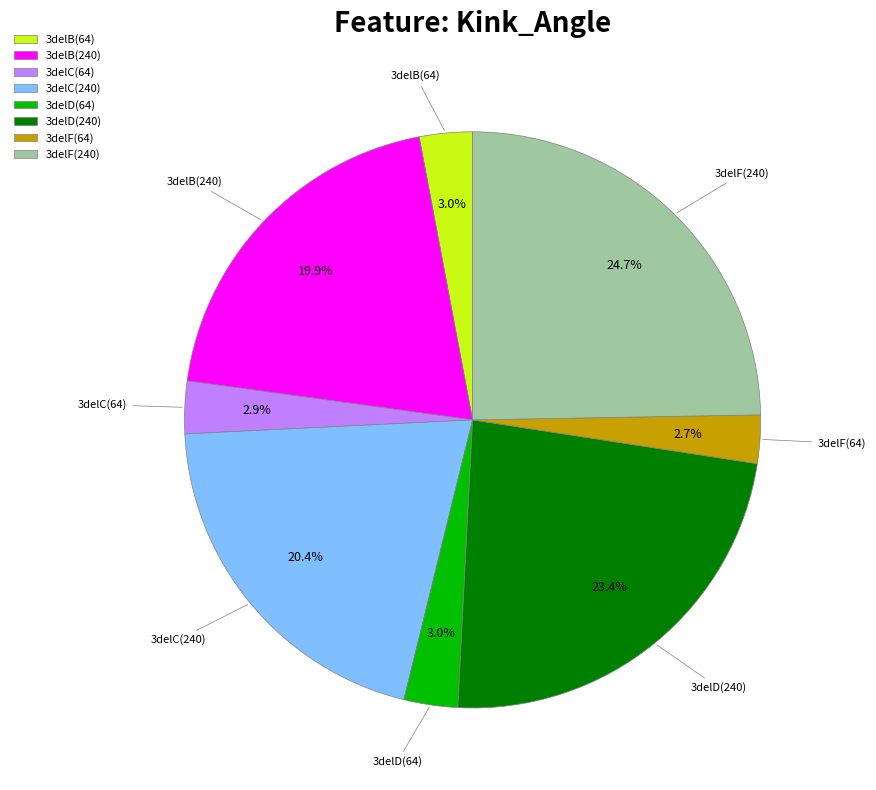

Which category has the biggest portion of the pie?

3delF(240)